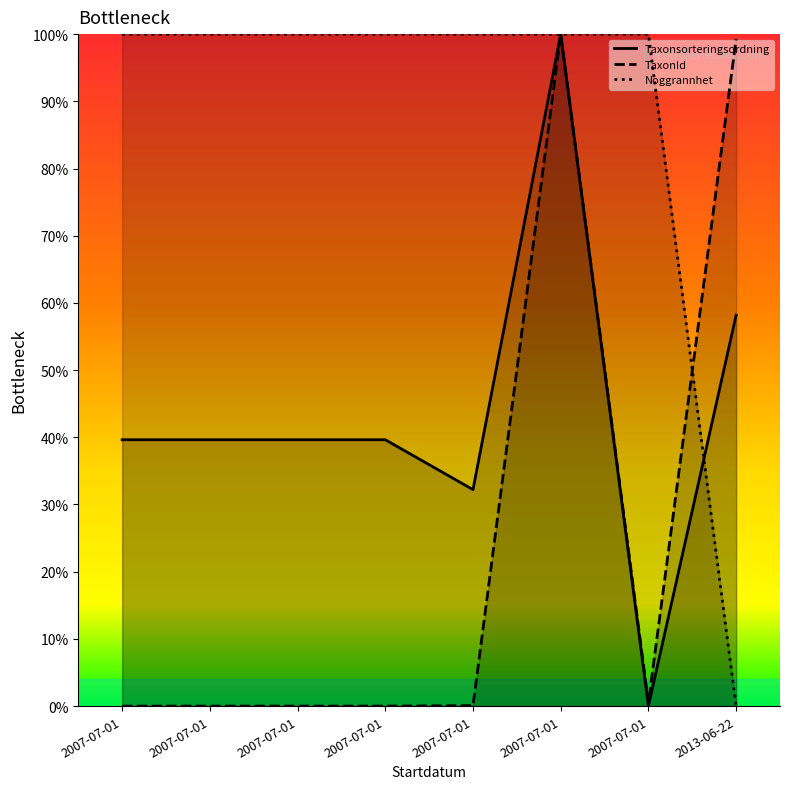

Reading left to right, what are all the values shown in this chart?

Taxonsorteringsordning line: 2007-07-01=39.6	2007-07-01=39.6	2007-07-01=39.6	2007-07-01=39.6	2007-07-01=32.2	2007-07-01=100.0	2007-07-01=0.0	2013-06-22=58.2
TaxonId line: 2007-07-01=0.0	2007-07-01=0.0	2007-07-01=0.0	2007-07-01=0.0	2007-07-01=0.1	2007-07-01=100.0	2007-07-01=0.5	2013-06-22=99.3
Noggrannhet line: 2007-07-01=100.0	2007-07-01=100.0	2007-07-01=100.0	2007-07-01=100.0	2007-07-01=100.0	2007-07-01=100.0	2007-07-01=100.0	2013-06-22=0.0